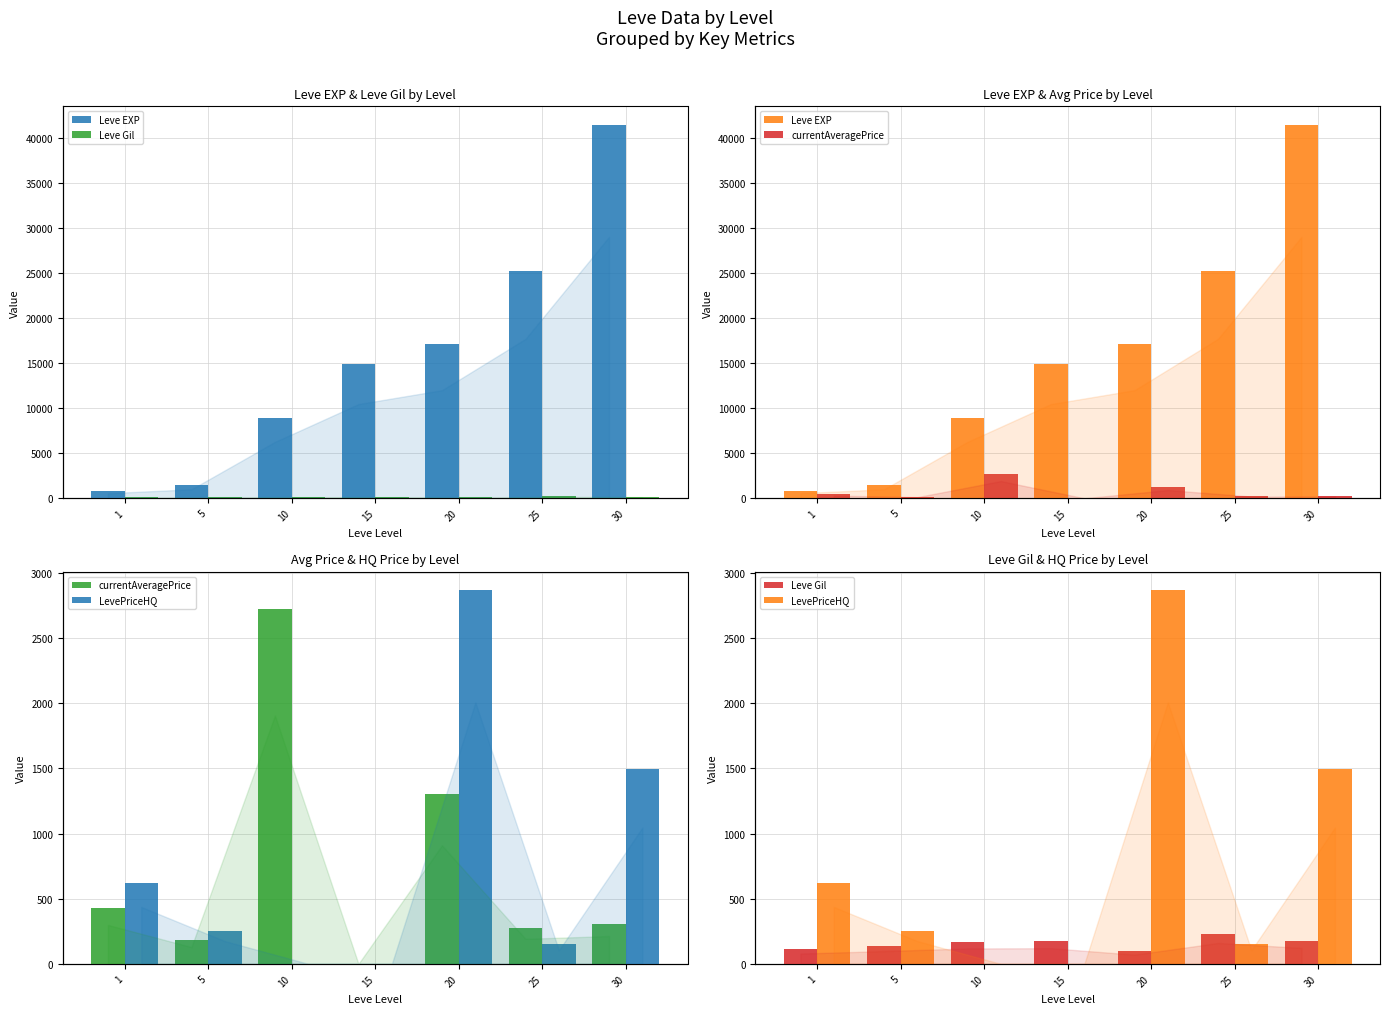

At which label is Leve Gil closest to 165?

10